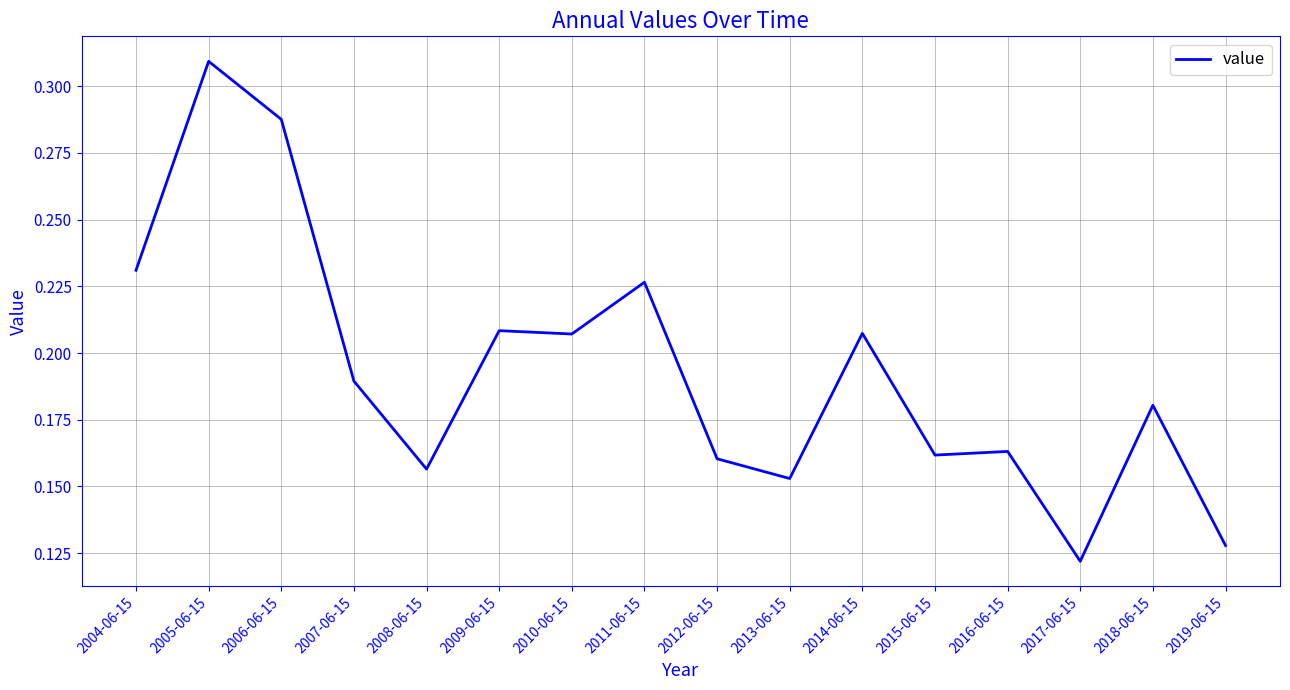

The chart shows a value of 0.2 at 2019-06-15. True or false?

False